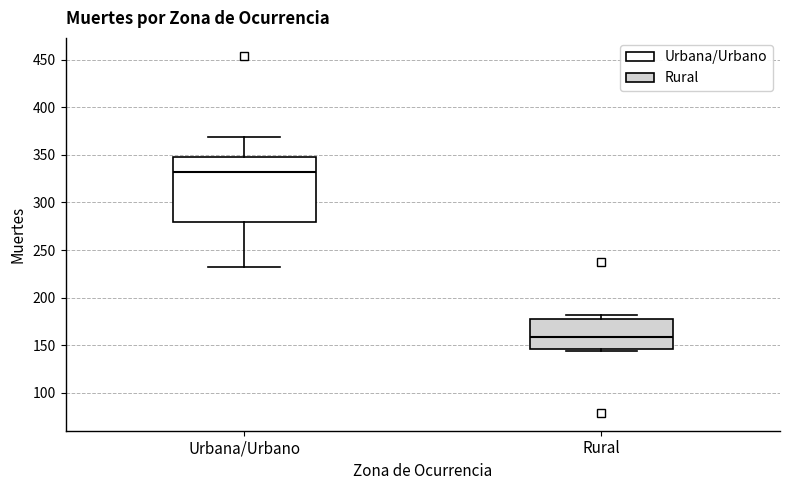

Comparing the boxes themselves (not the whiskers), which one is the tallest?

Urbana/Urbano